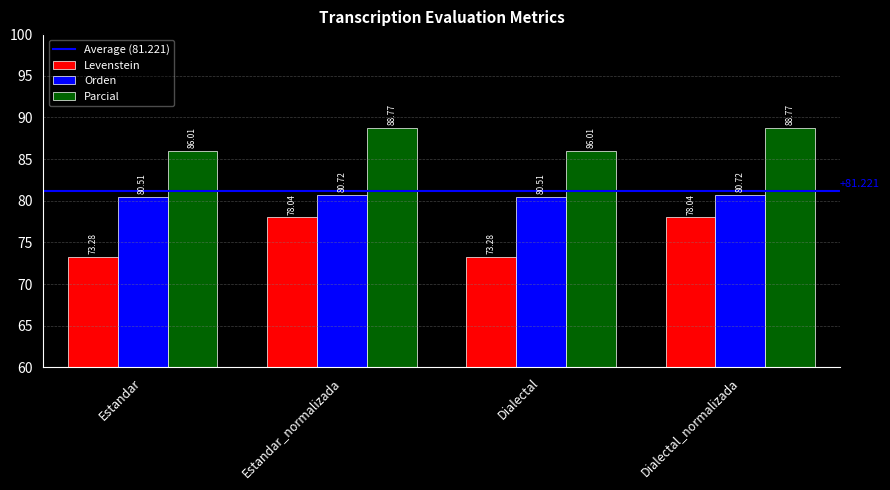

Rank the series by their average value, from lowest to highest.

Levenstein, Orden, Parcial